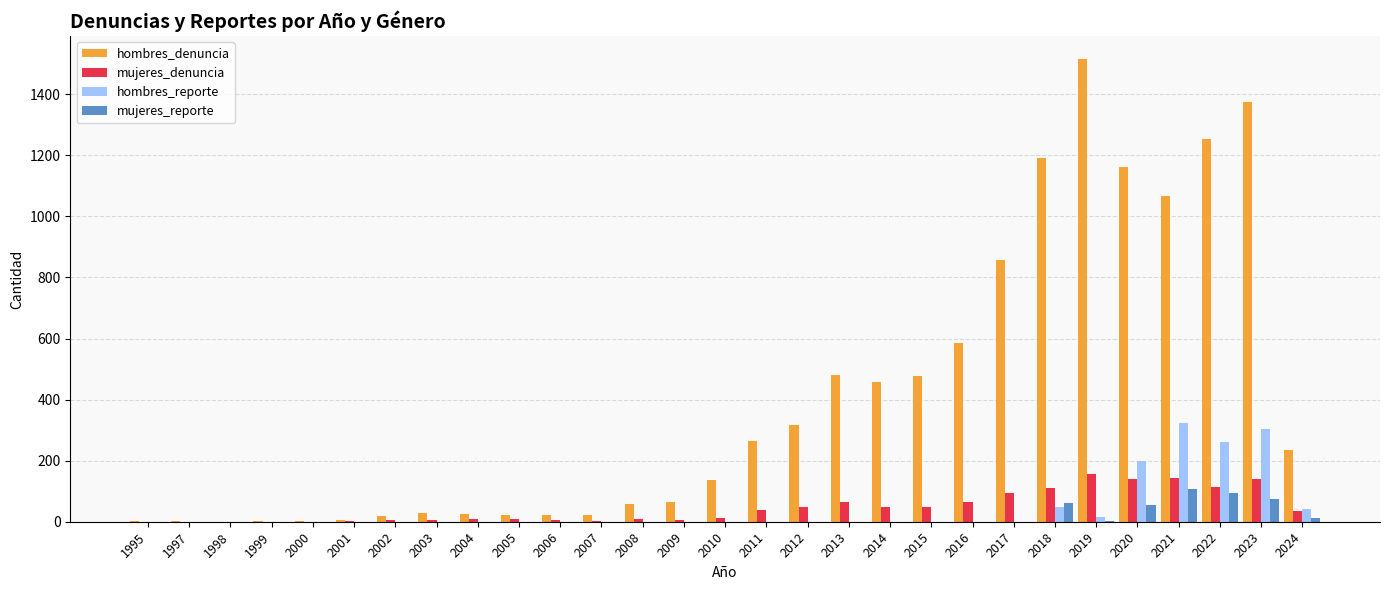

The hombres_reporte series shows 0 at 2003. True or false?

True